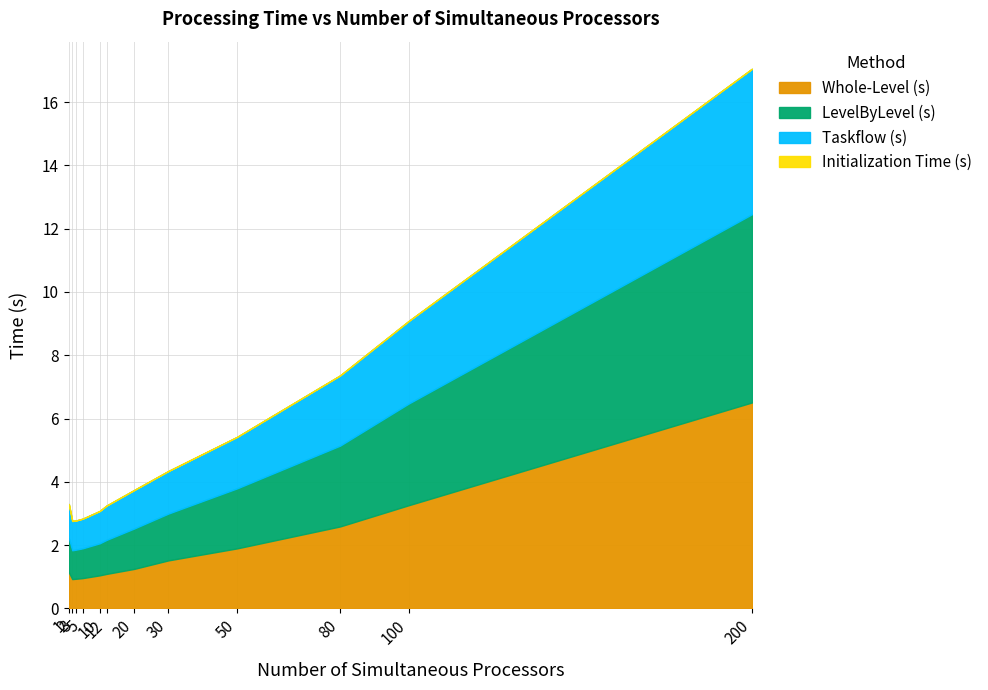

Rank the categories by LevelByLevel (s) value from lowest to highest.

2, 3, 5, 10, 12, 1, 20, 30, 50, 80, 100, 200